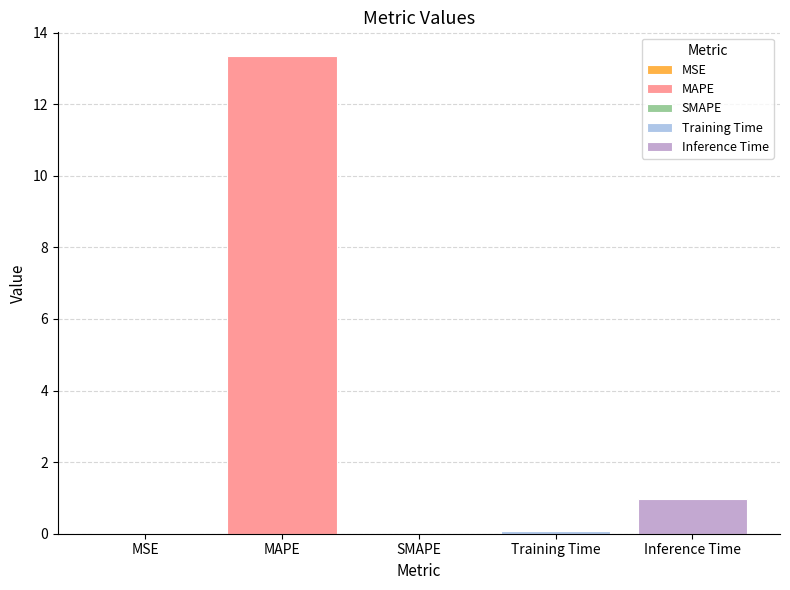

Reading left to right, transcribe all the data shown in this chart.

MSE=0.0	MAPE=13.3	SMAPE=0.0	Training Time=0.1	Inference Time=1.0